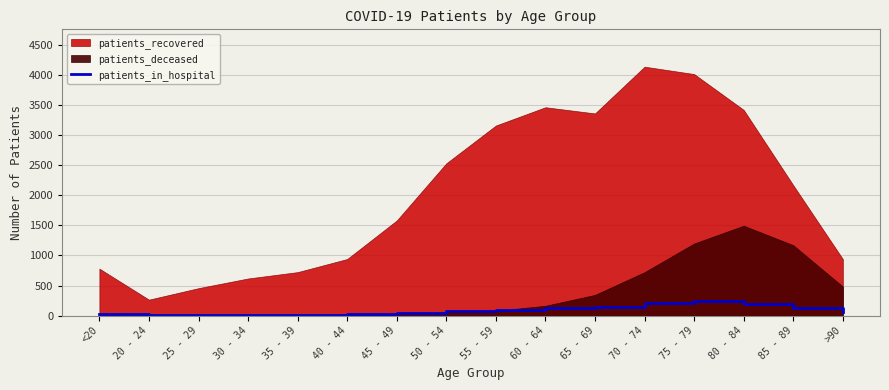

True or false: there are more than 2 points higher than both neighbors.

False